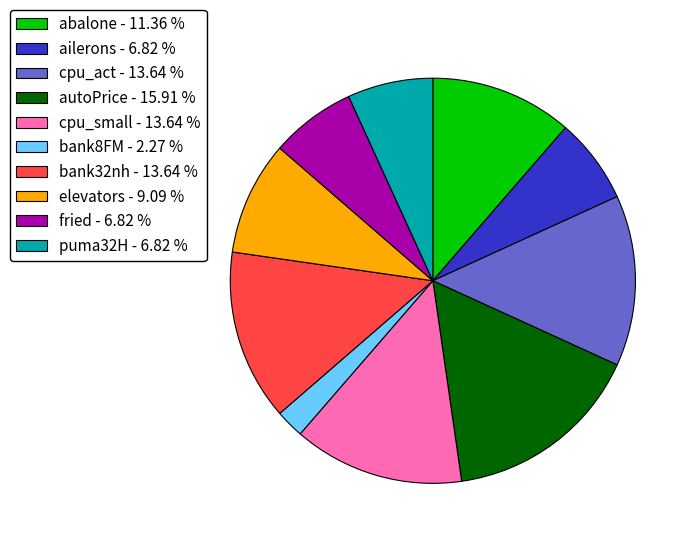

The cpu_act slice represents 14% of the pie. True or false?

True